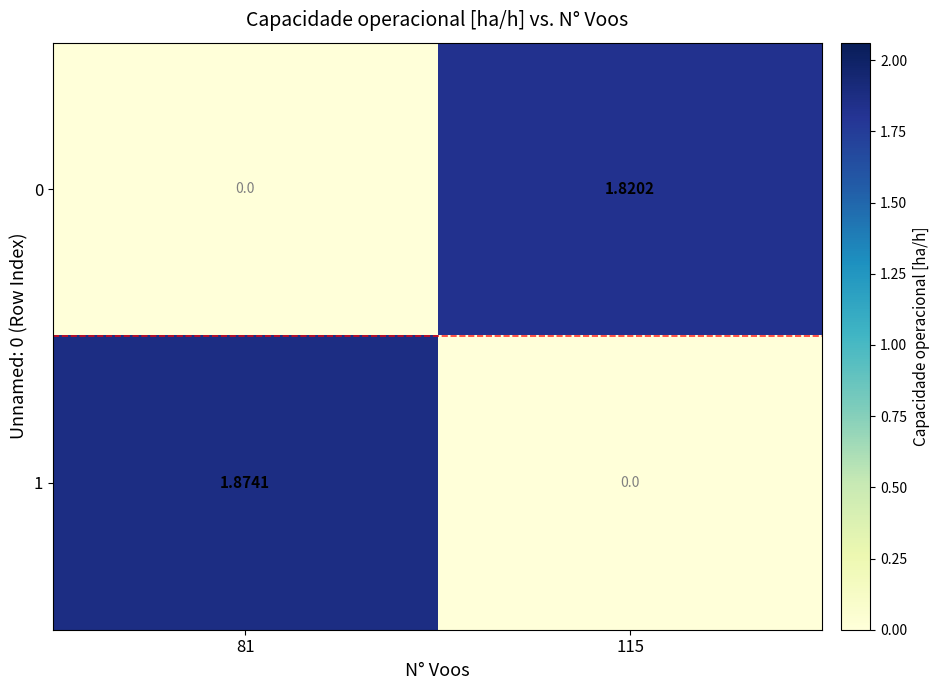

Is the value of 1 at 81 greater than the value of 0 at 81?

Yes